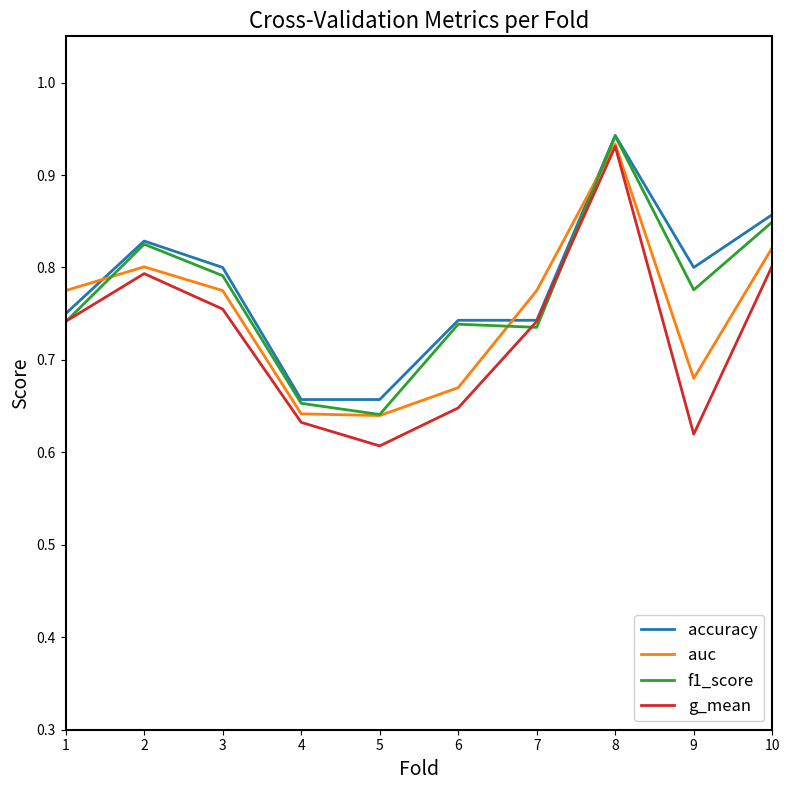

How many intersections are there between accuracy and auc?

3